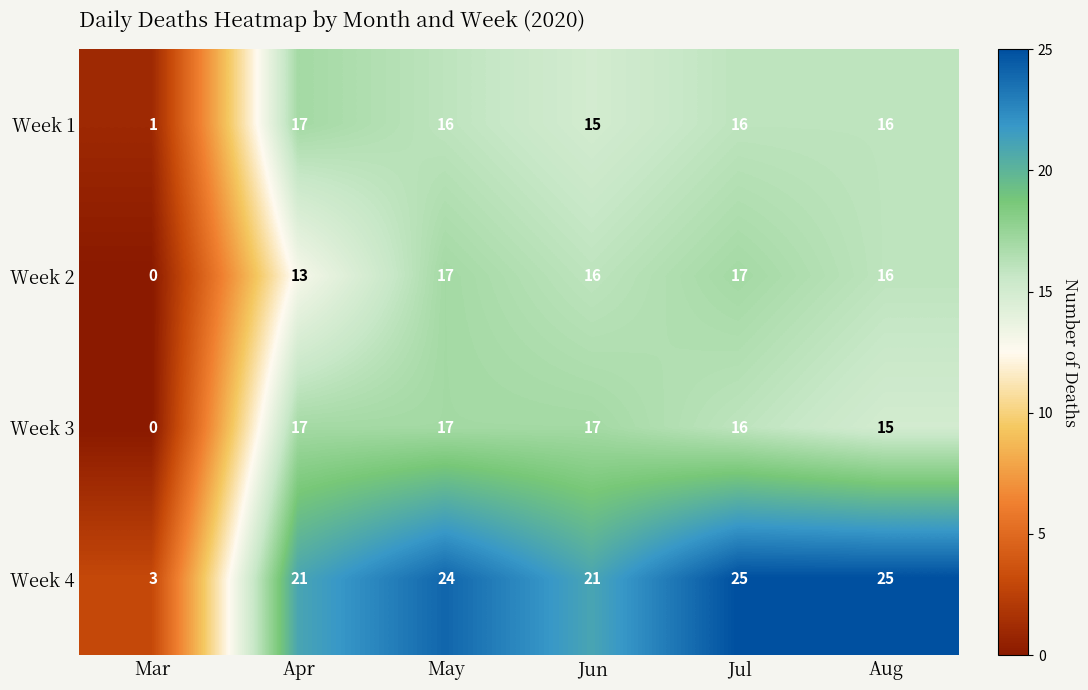

What is the sum of the Week 4 values at Apr and Jul?

46